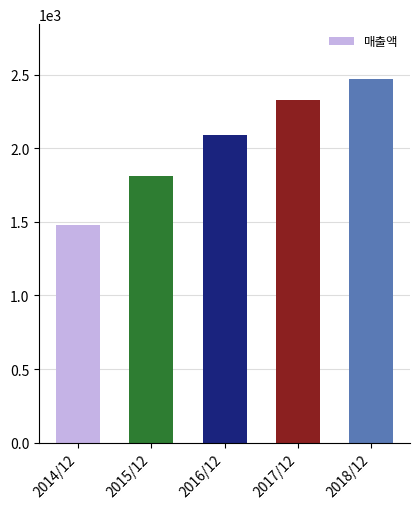

What is the sum of all values?

10176